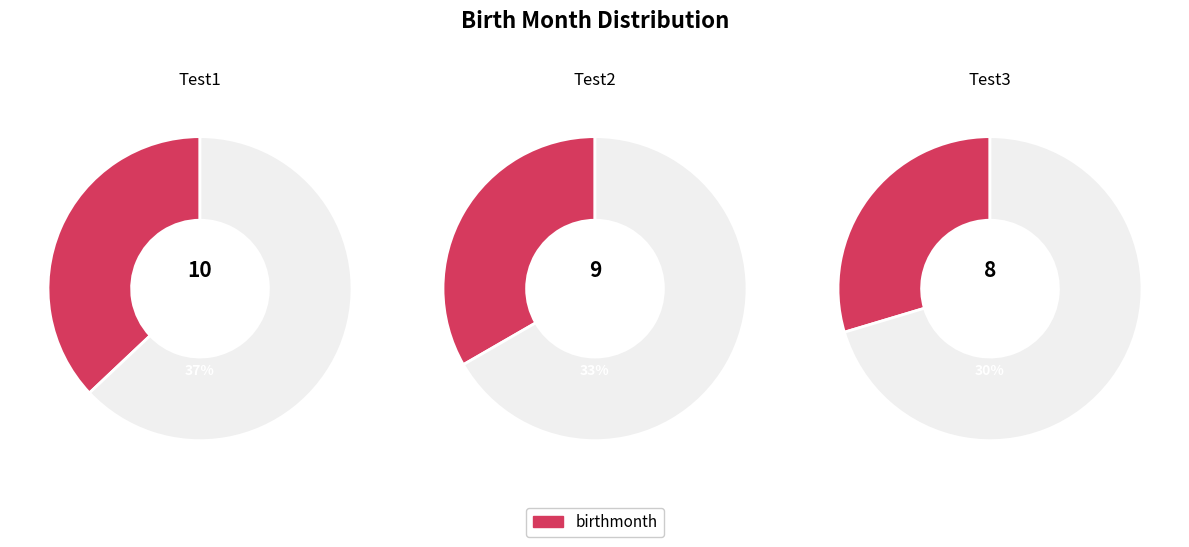

Is the sum of Test1 and Test3 greater than half?

Yes